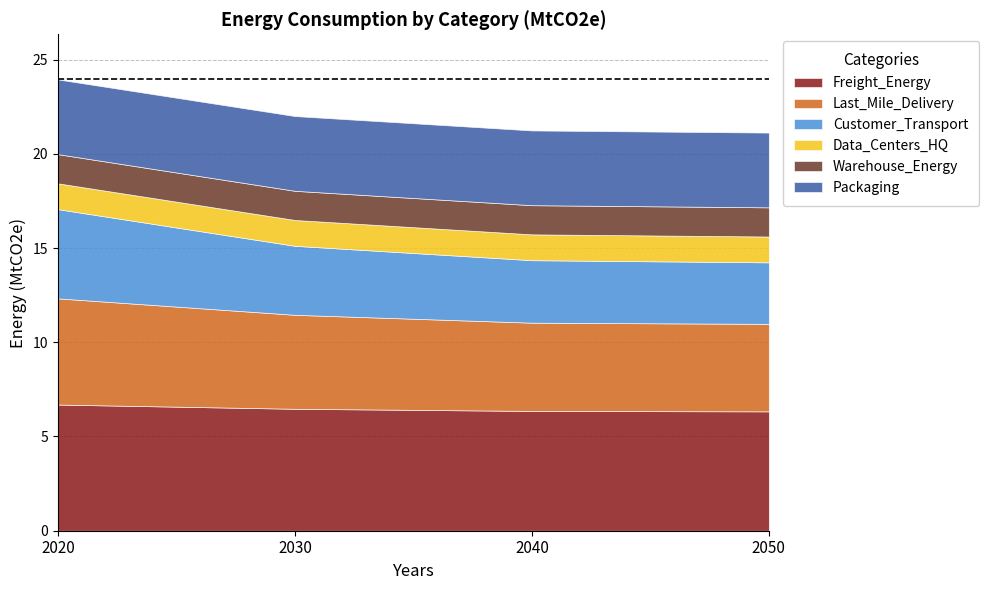

What value does the Packaging series have at 2040?

4.0